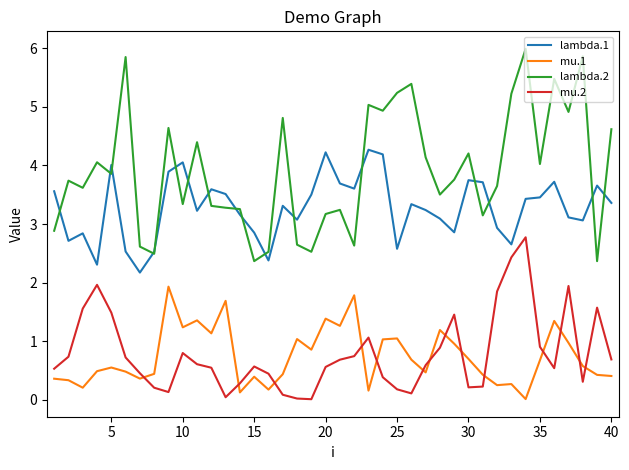

Which series has the largest total across all categories?

lambda.2